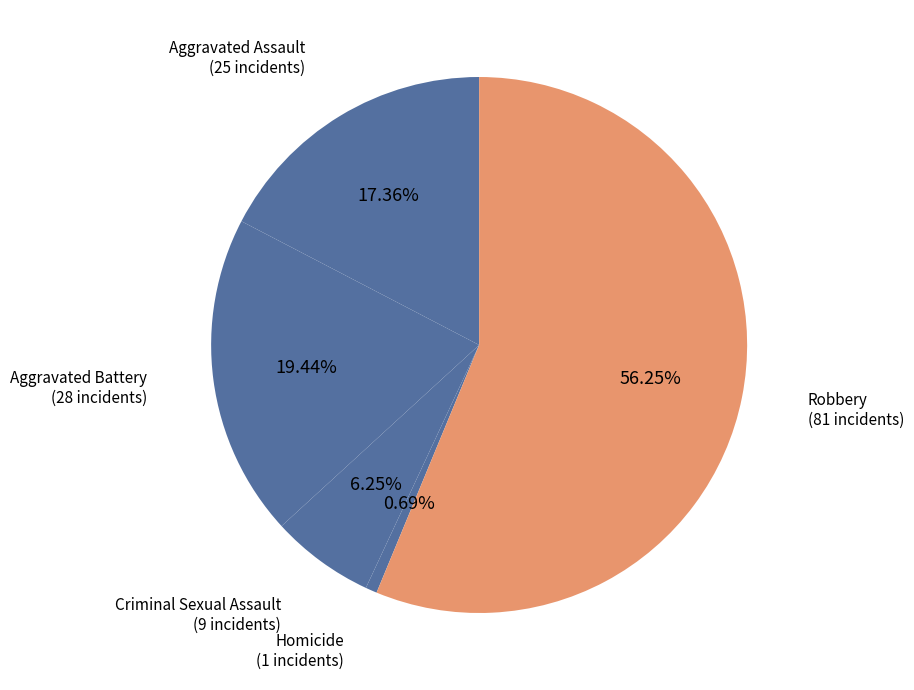

Which slice is the largest?

Robbery